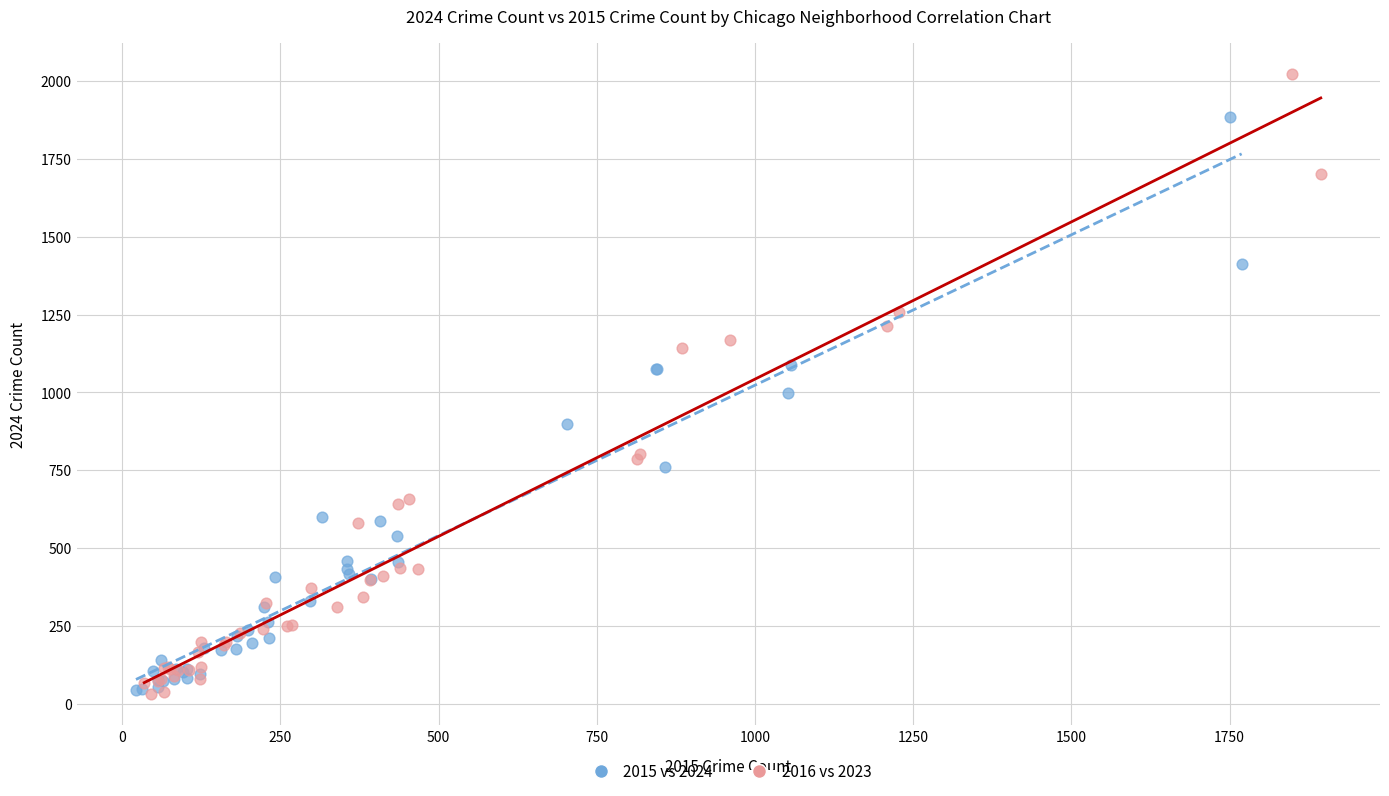

Which series contains the highest Y value?

2016 vs 2023